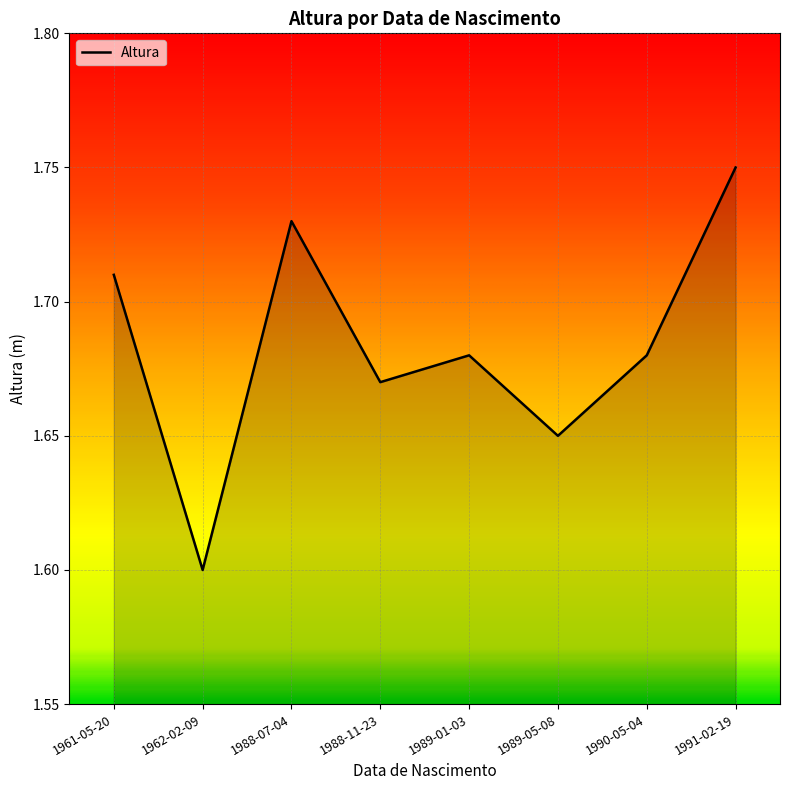

What is the sum of all values?

13.5